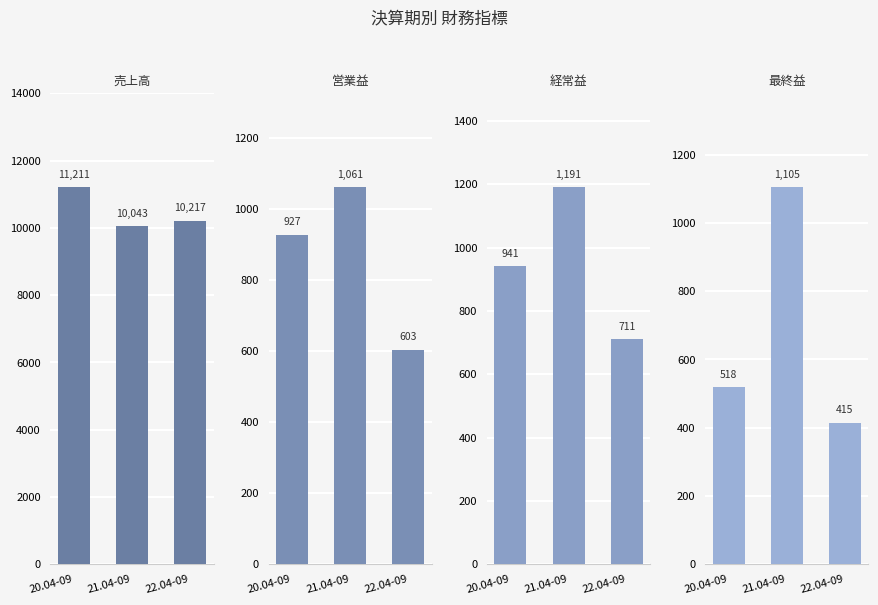

What position from the right is 21.04-09?

2